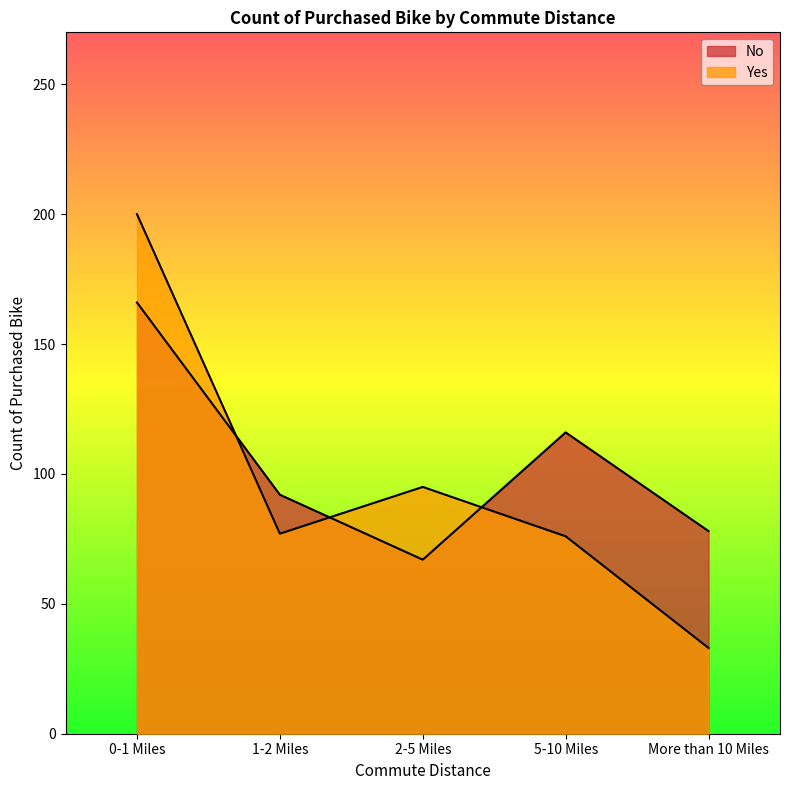

What position from the left is More than 10 Miles?

5